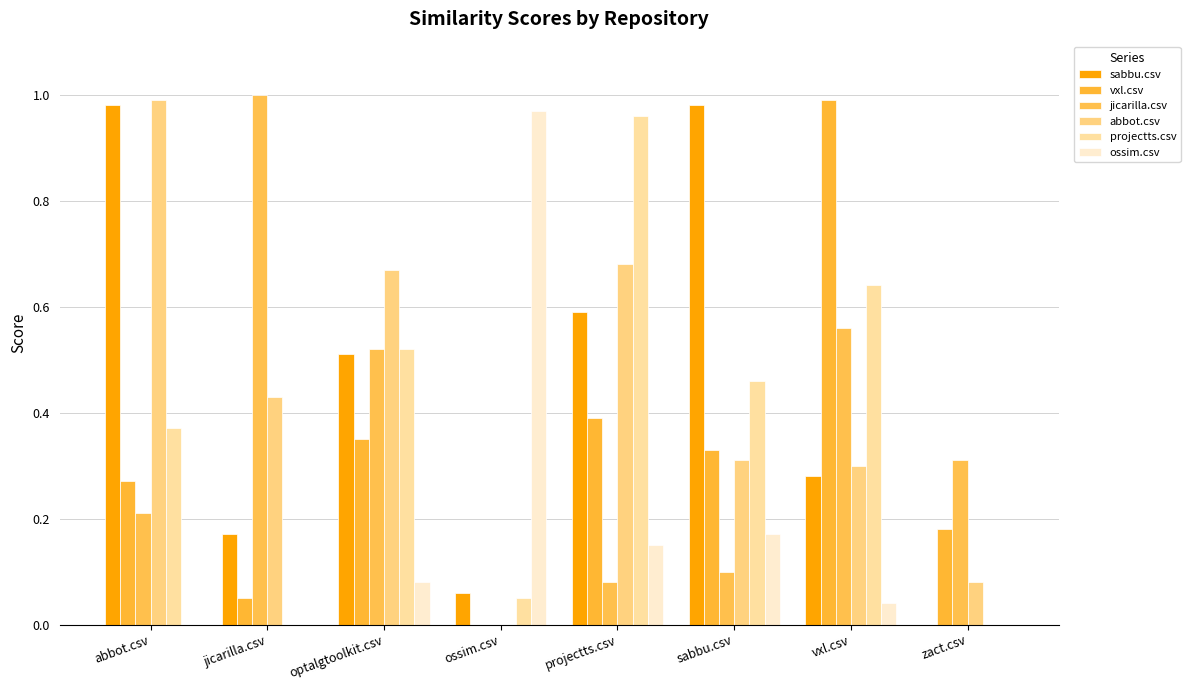

What position from the left is jicarilla.csv?

2